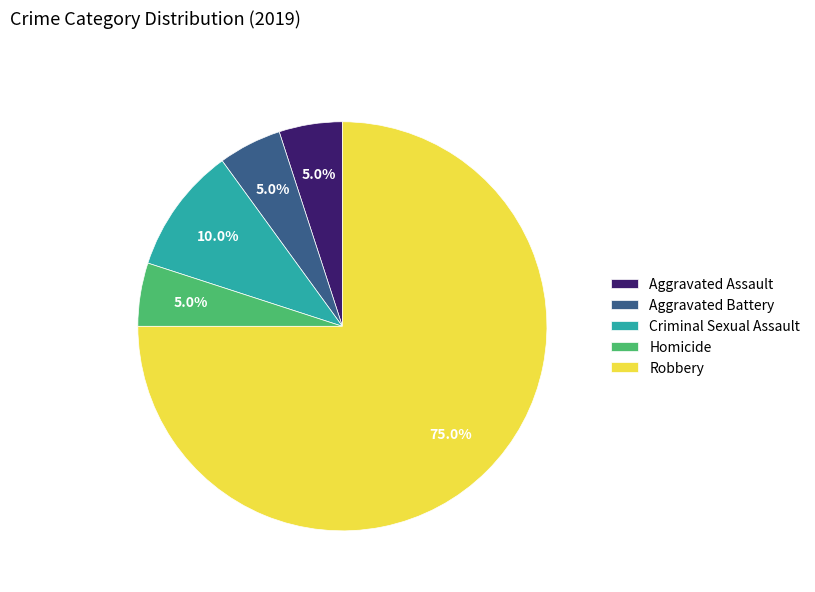

How many slices are in this pie chart?

5